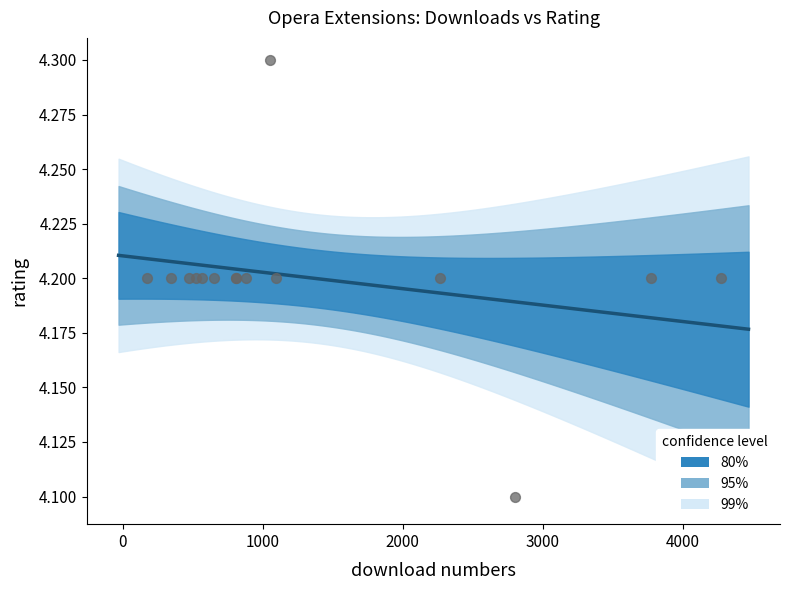

What Y value in the scatter plot is closest to 4?

4.1